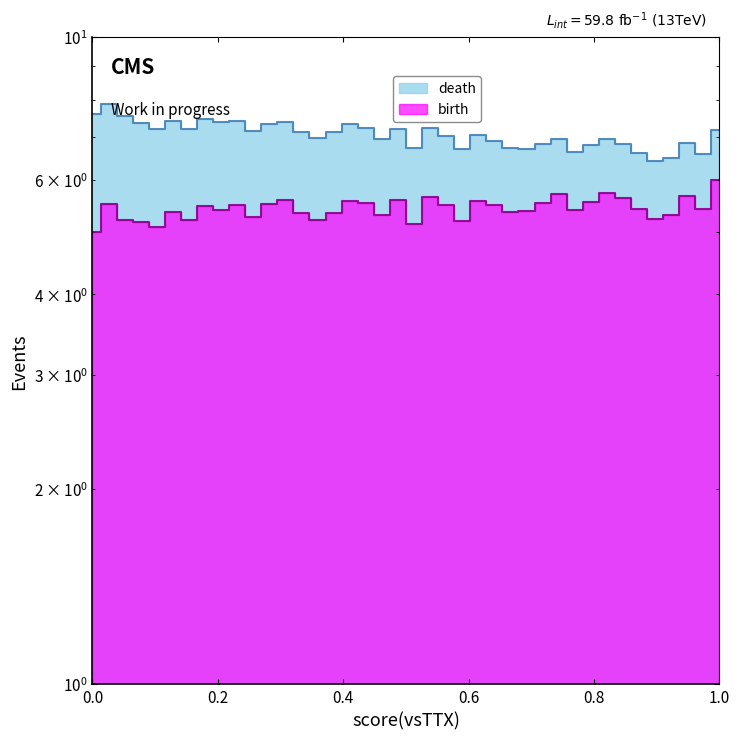

Is it true that birth equals 2.6 at 21?

False